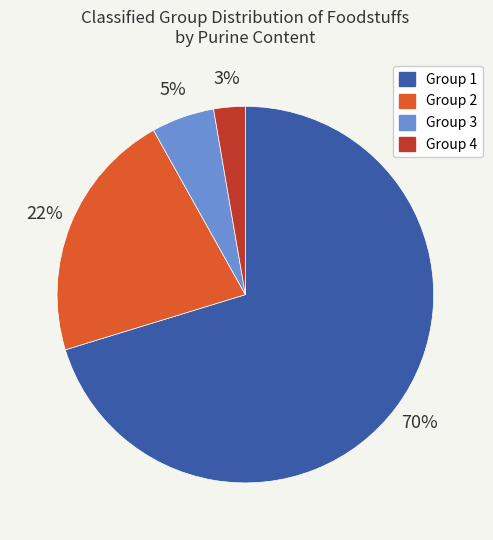

Is there a majority slice in this chart?

Yes